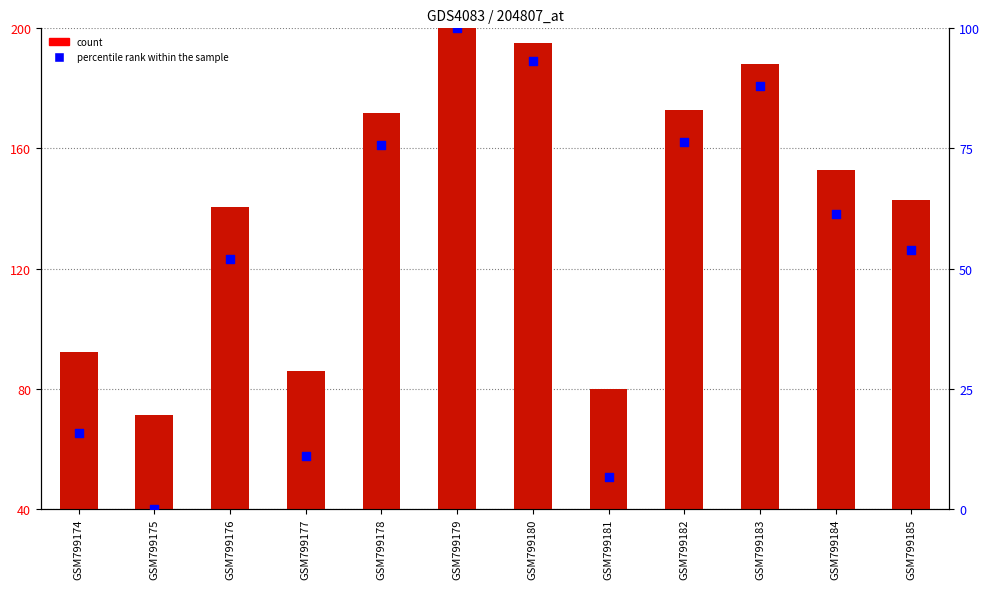

At which category is the sum across all series the highest?

GSM799179